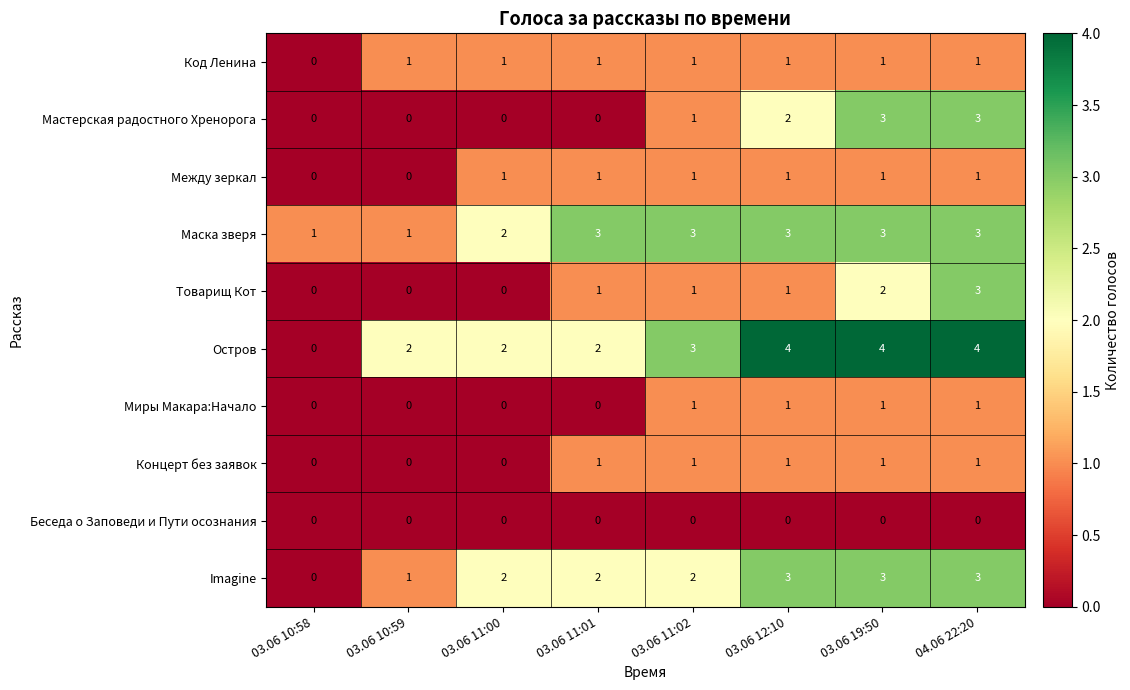

The Мастерская радостного Хренорога series shows 2 at 03.06 12:10. True or false?

True